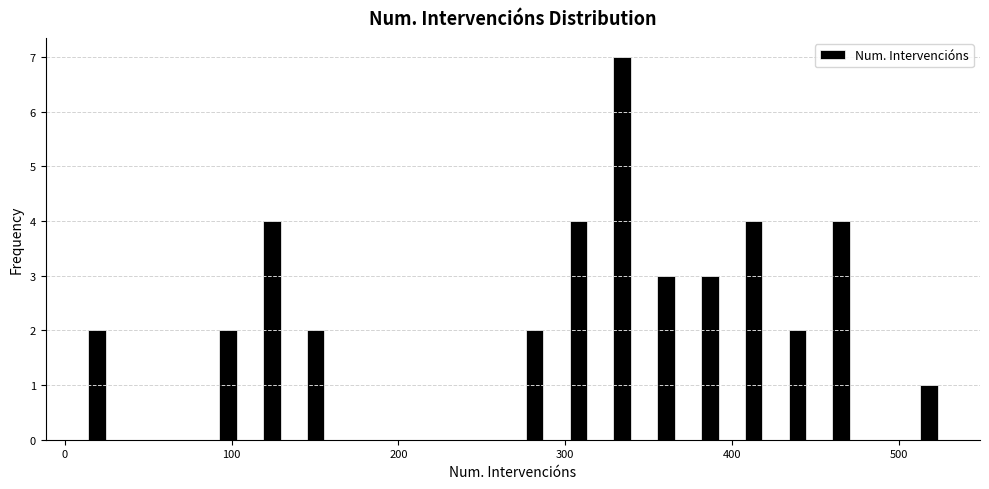

Around what value on the x-axis is the tallest bar? Give the approximate position of its centre, as read against the axis.

330